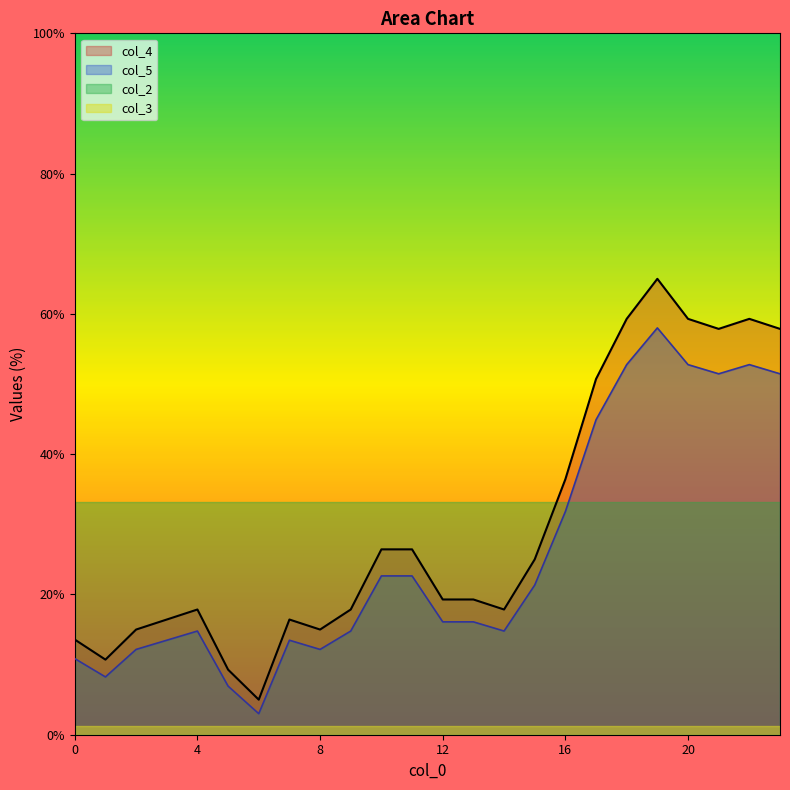

At how many categories does at least one series exceed 53?

6